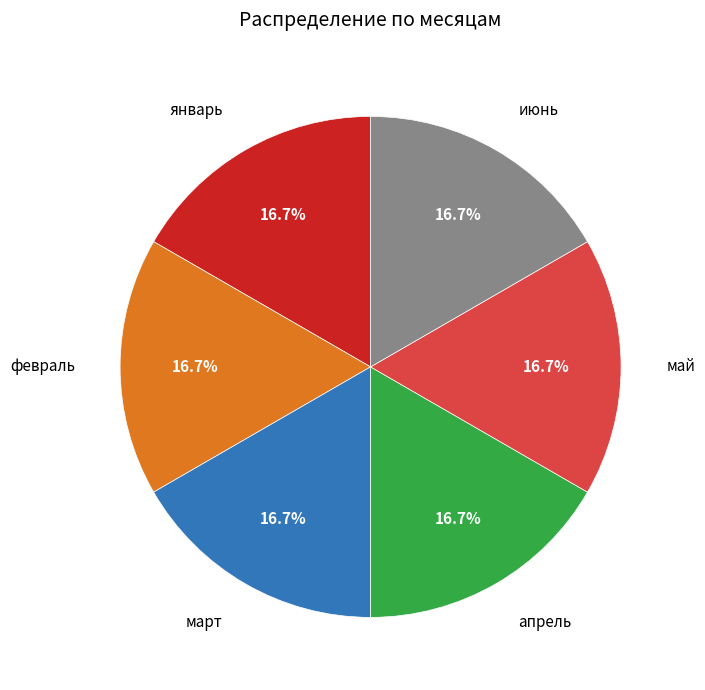

Combined, do июнь and февраль account for over 50%?

No